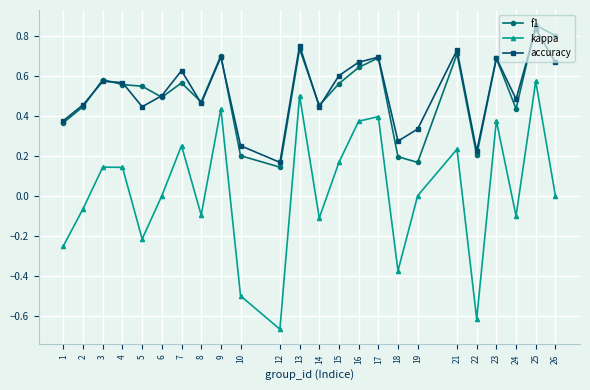

In kappa, how many points are higher than both neighbors (excluding endpoints)?

8